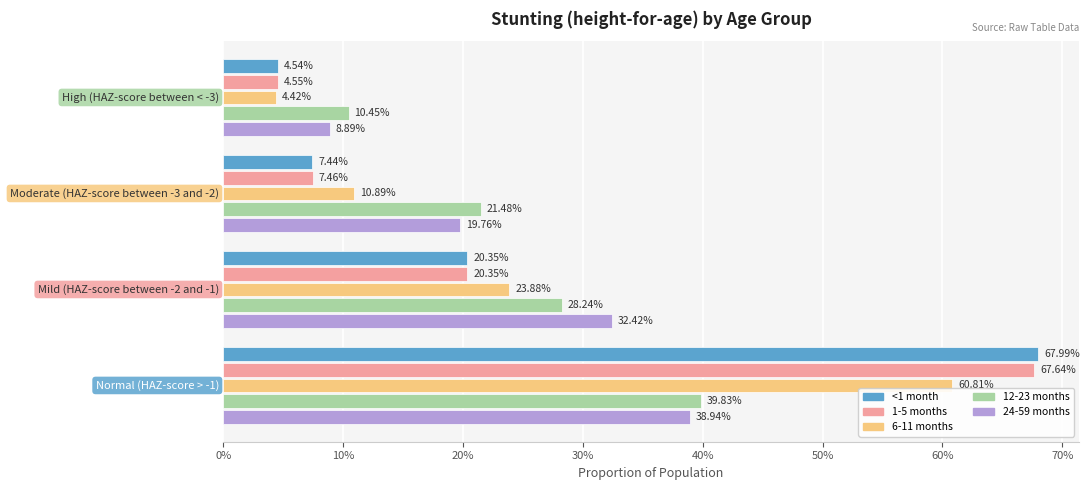

Which series has the largest range (max minus min)?

<1 month